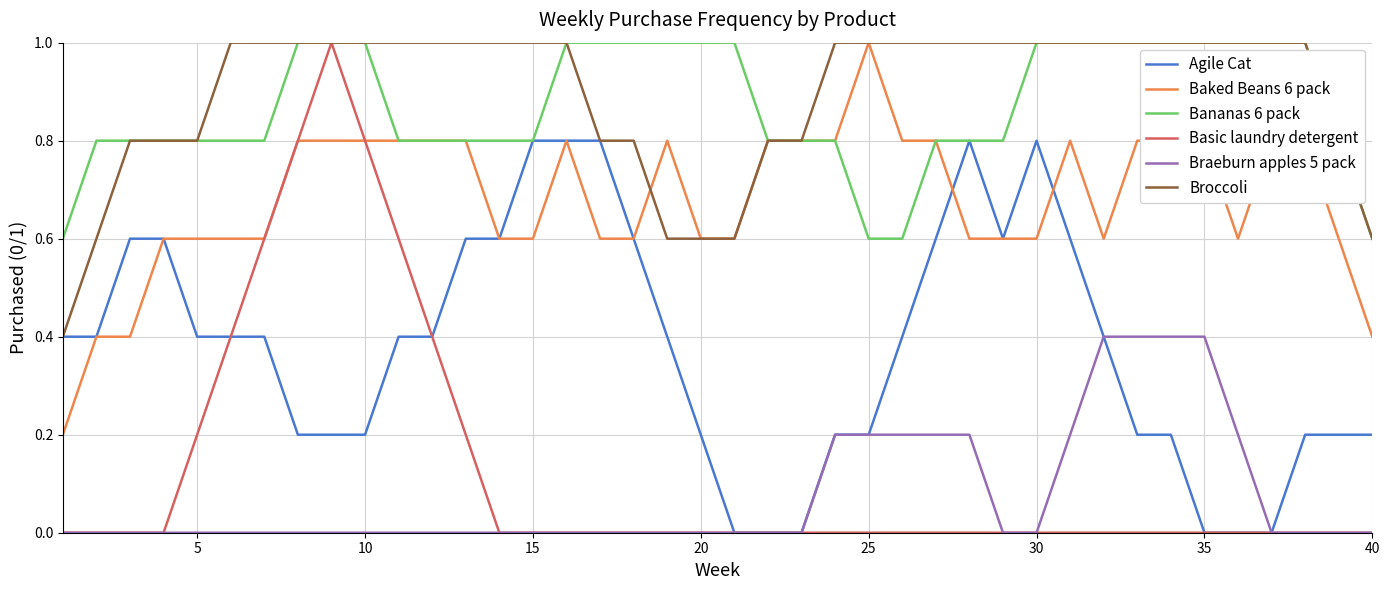

True or false: Braeburn apples 5 pack and Broccoli intersect in this chart.

False